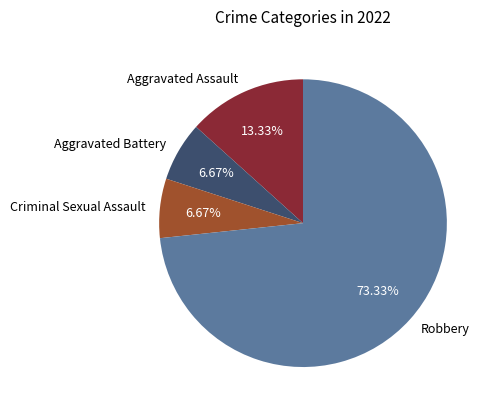

Which slice is the largest?

Robbery